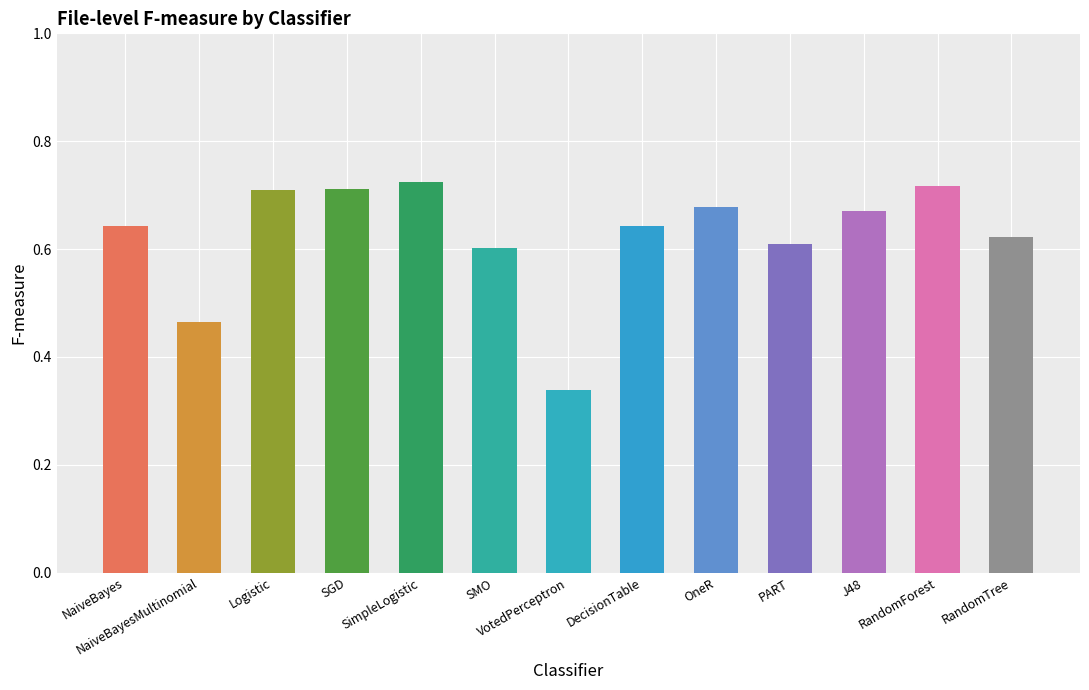

What is the minimum value shown in the chart?

0.3